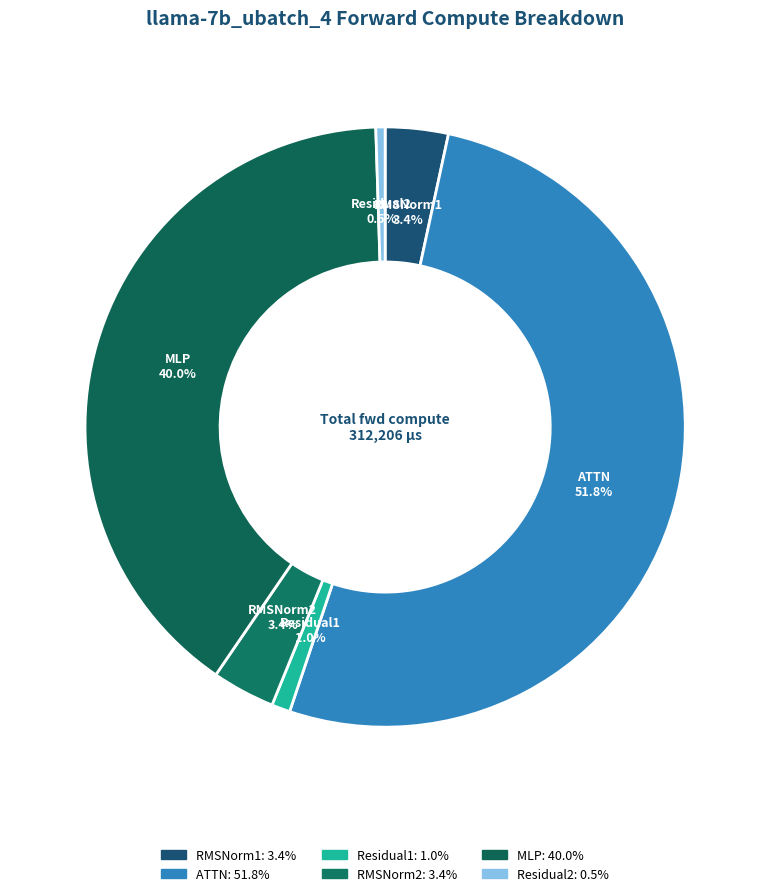

Which has a higher value, Residual1 or ATTN?

ATTN